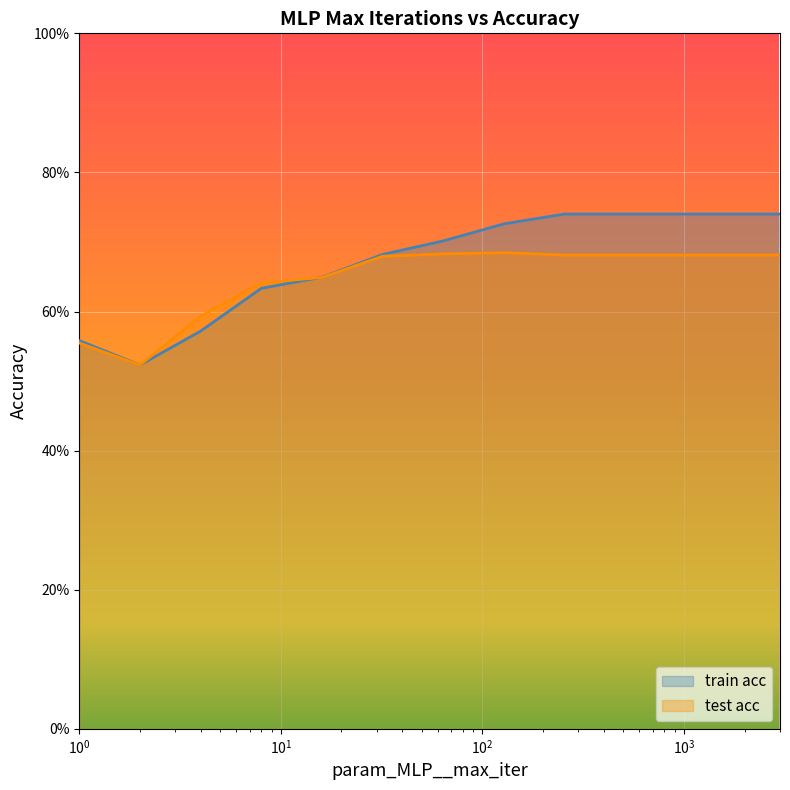

Does the chart display data point markers on the line(s)?

No